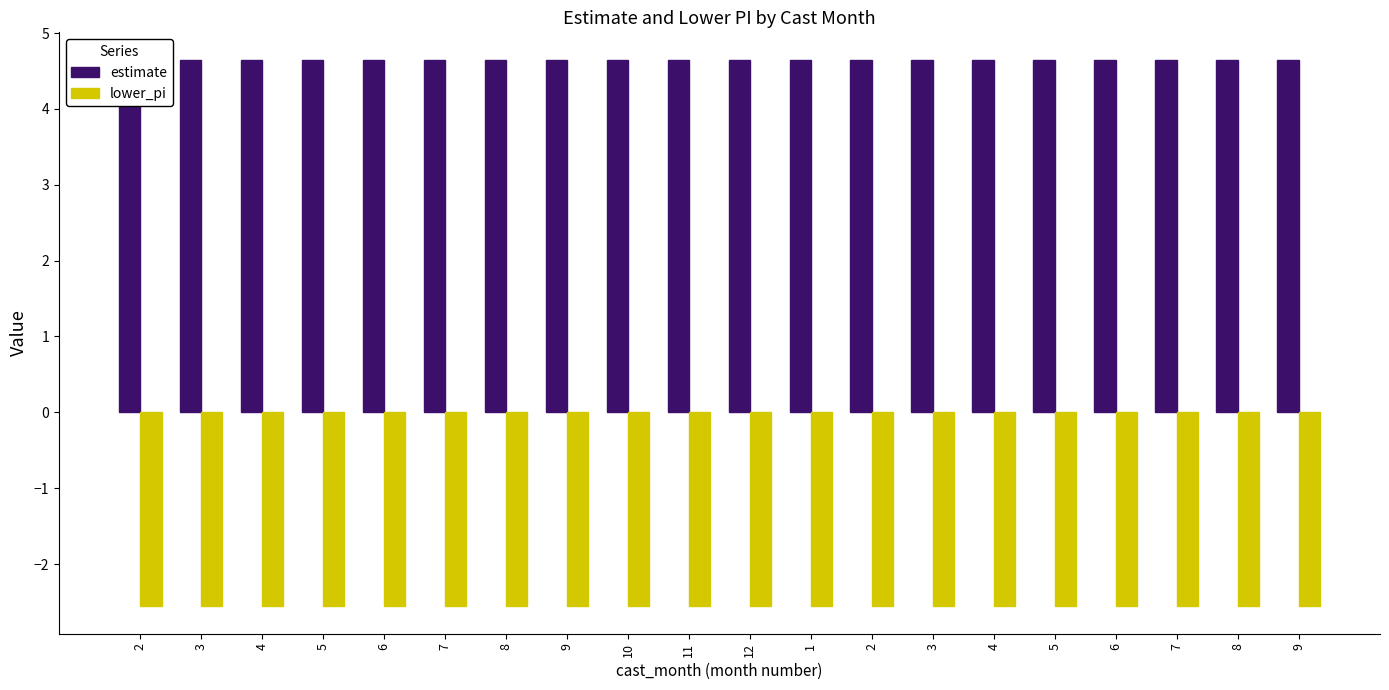

What is the sum of all estimate values?

93.0